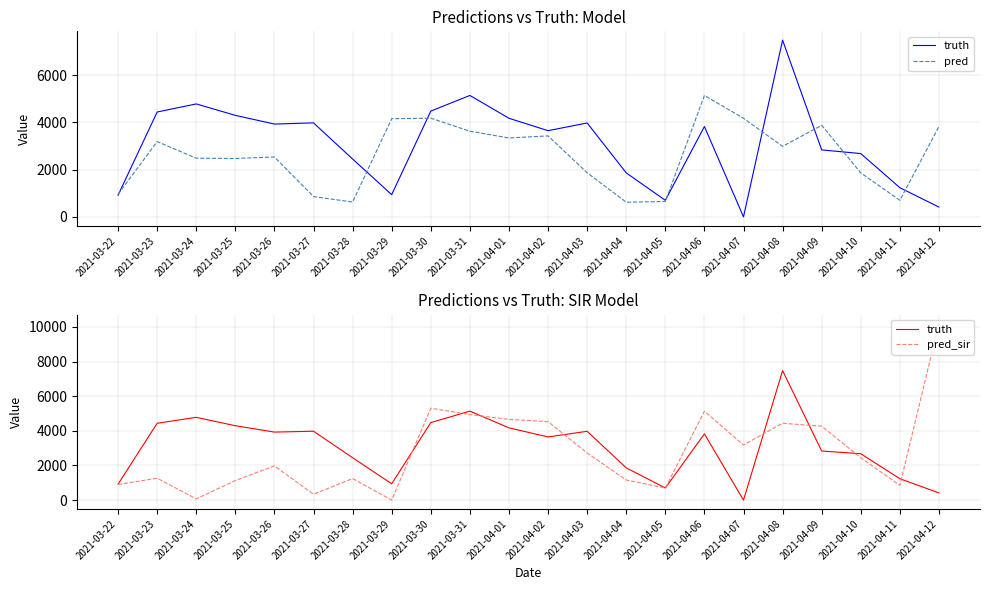

At which category does pred reach its first local peak?

2021-03-23